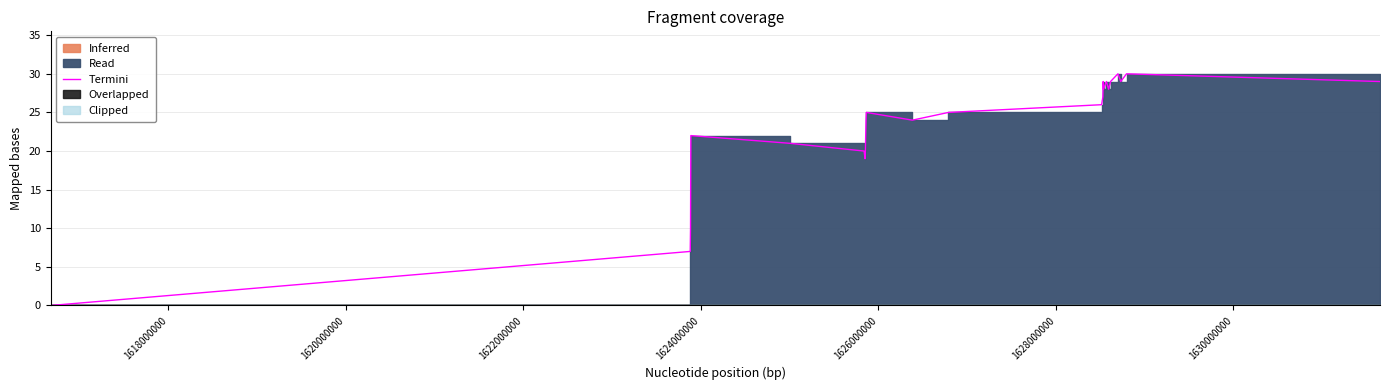

How many values are below 25?

11